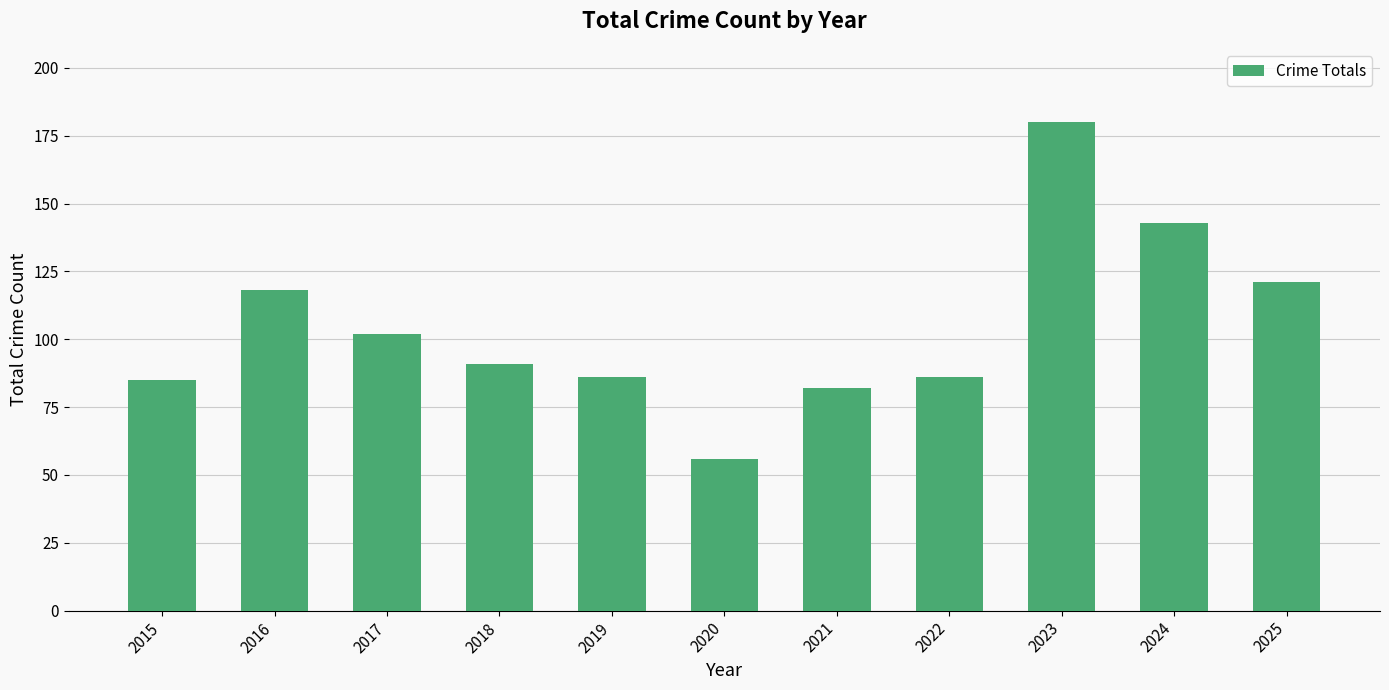

What is the change in value from 2015 to 2016?

+33